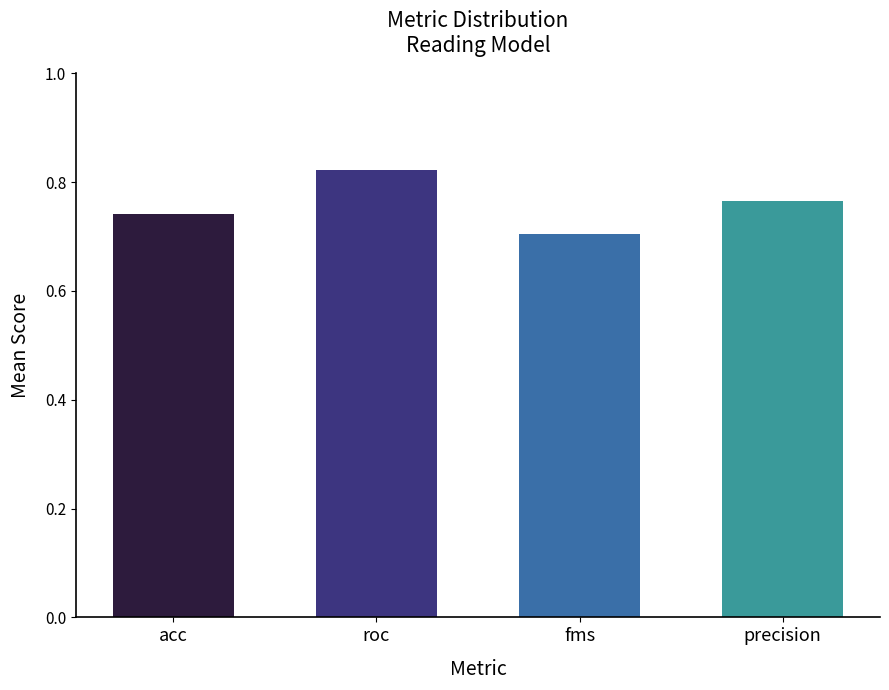

What is the label of the 1st bar from the right?

precision